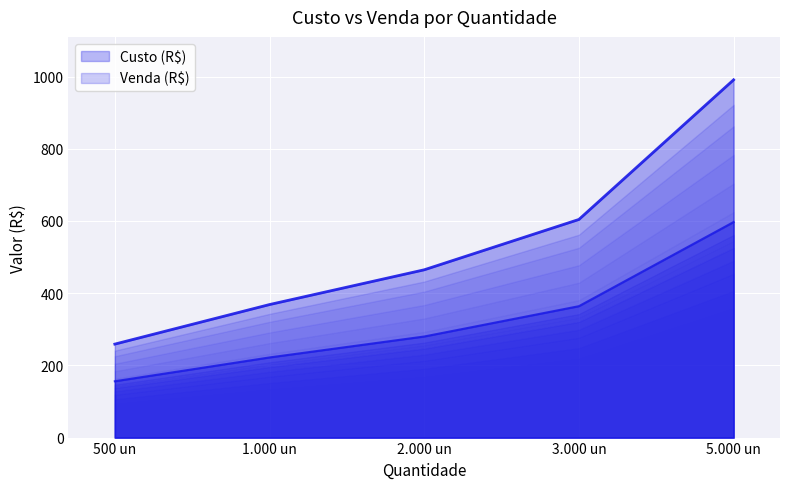

At which label does Venda (R$) first exceed 464?

2.000 un